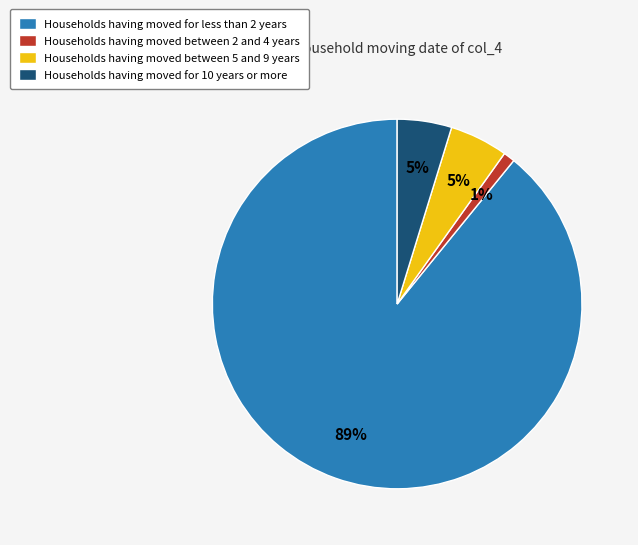

What is the smallest slice in the pie chart?

Households having moved between 2 and 4 years